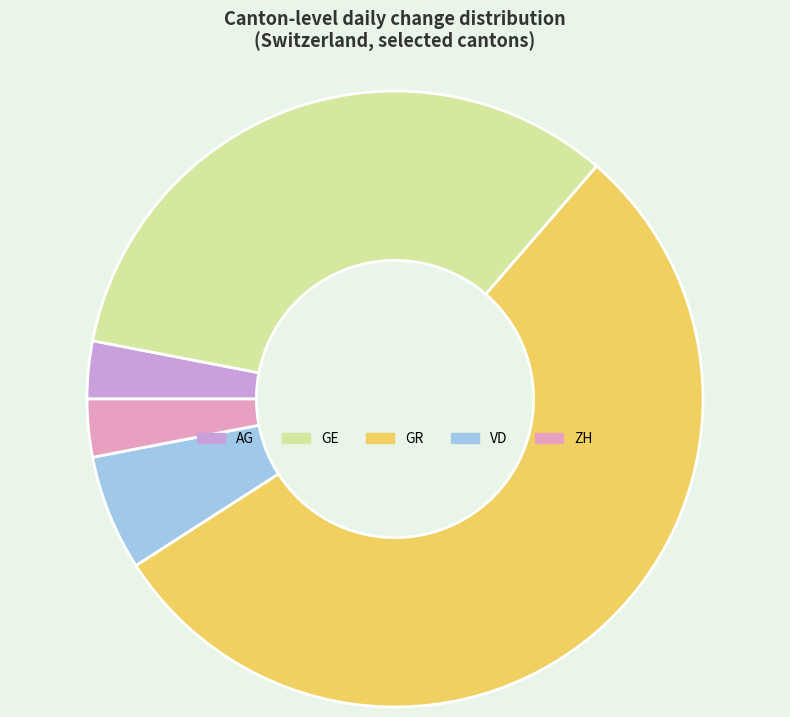

Approximately how many times larger is the value at GE compared to VD?

5.5